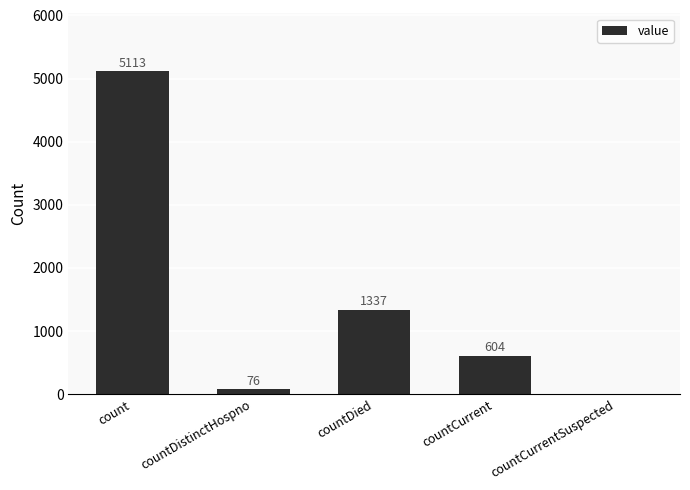

What is the sum of the values at count and countDied?

6450